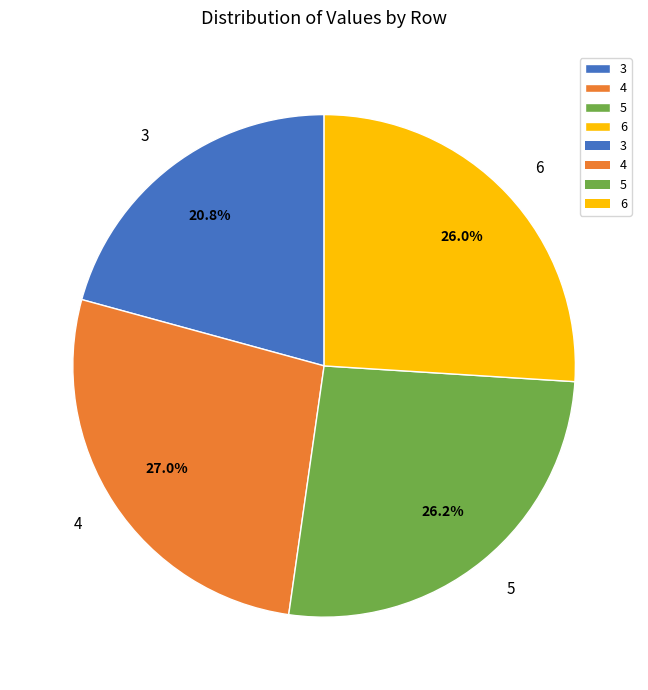

How many slices are in this pie chart?

4